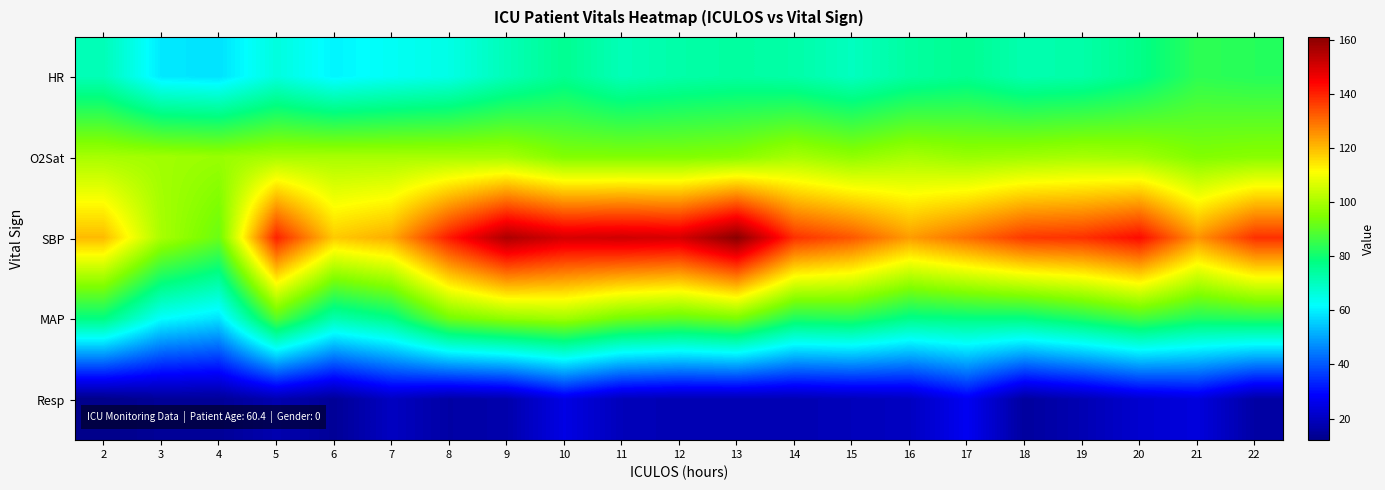

At 7, list the series in order from smallest to largest.

Resp, HR, MAP, O2Sat, SBP